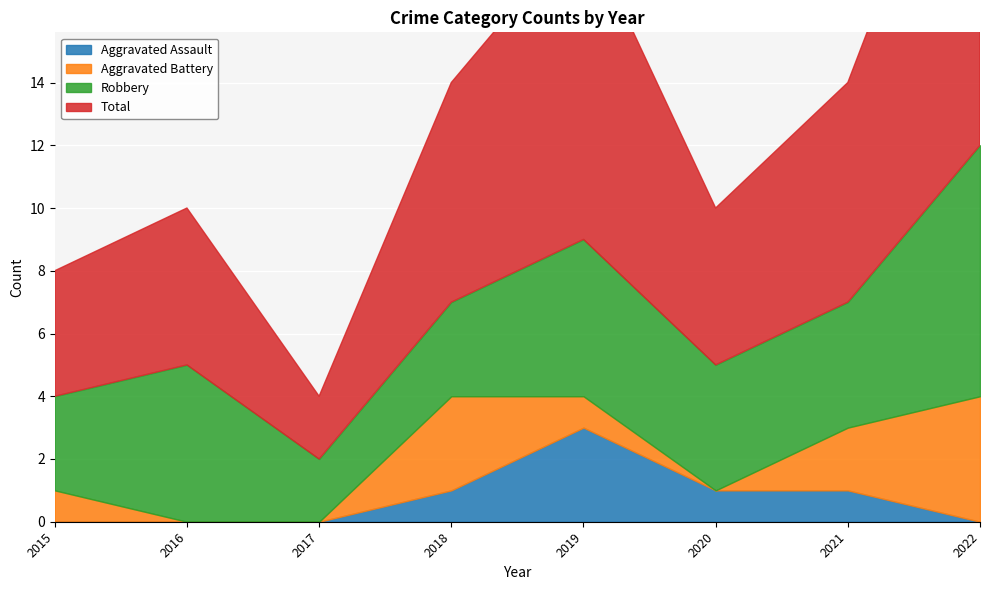

What is the difference between the maximum and minimum values in the Aggravated Assault series?

3